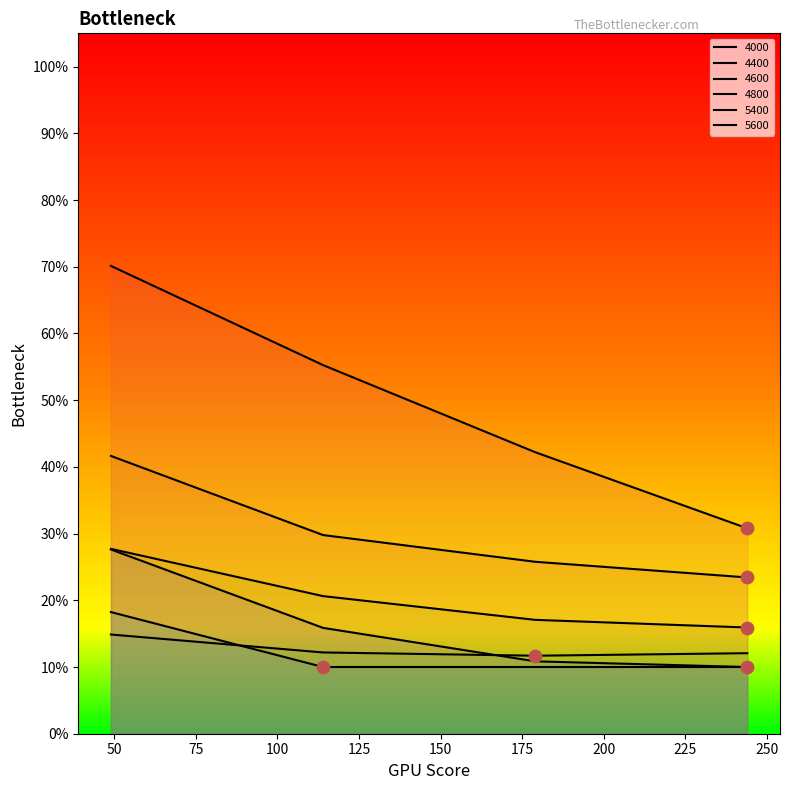

Which series has the widest spread of Y values?

4000